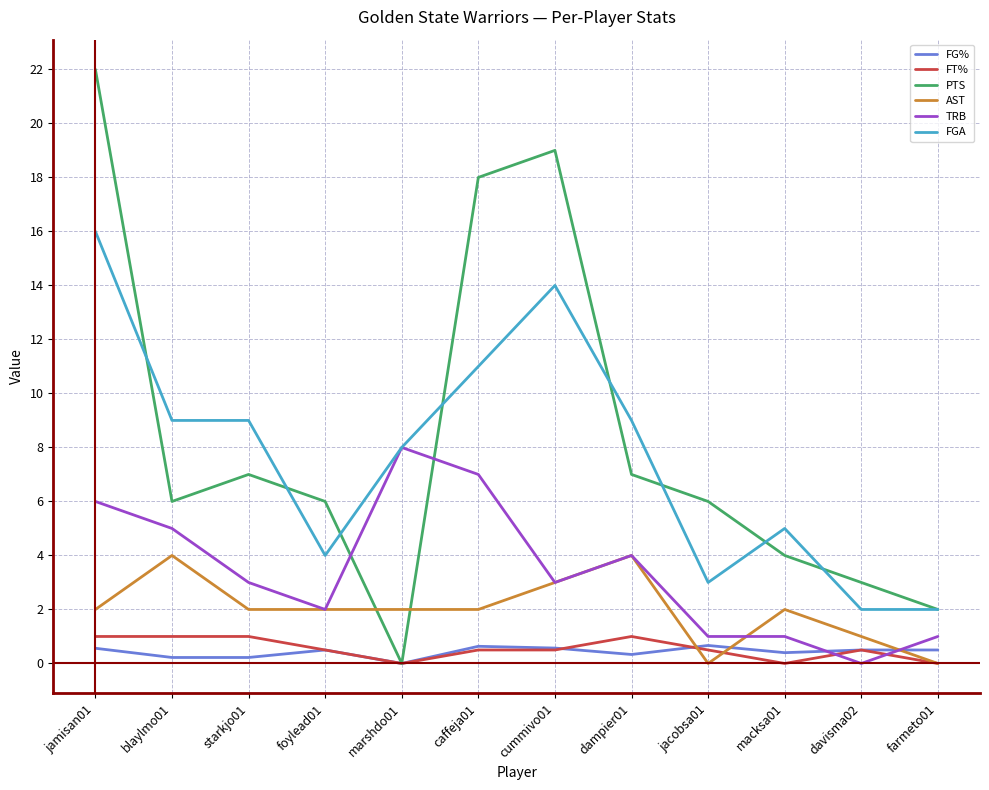

What is the difference between the highest and lowest values at jamisan01?

21.4